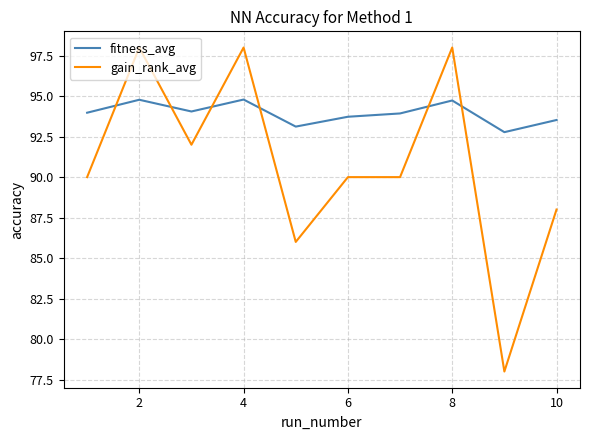

Which series has the largest total across all categories?

fitness_avg